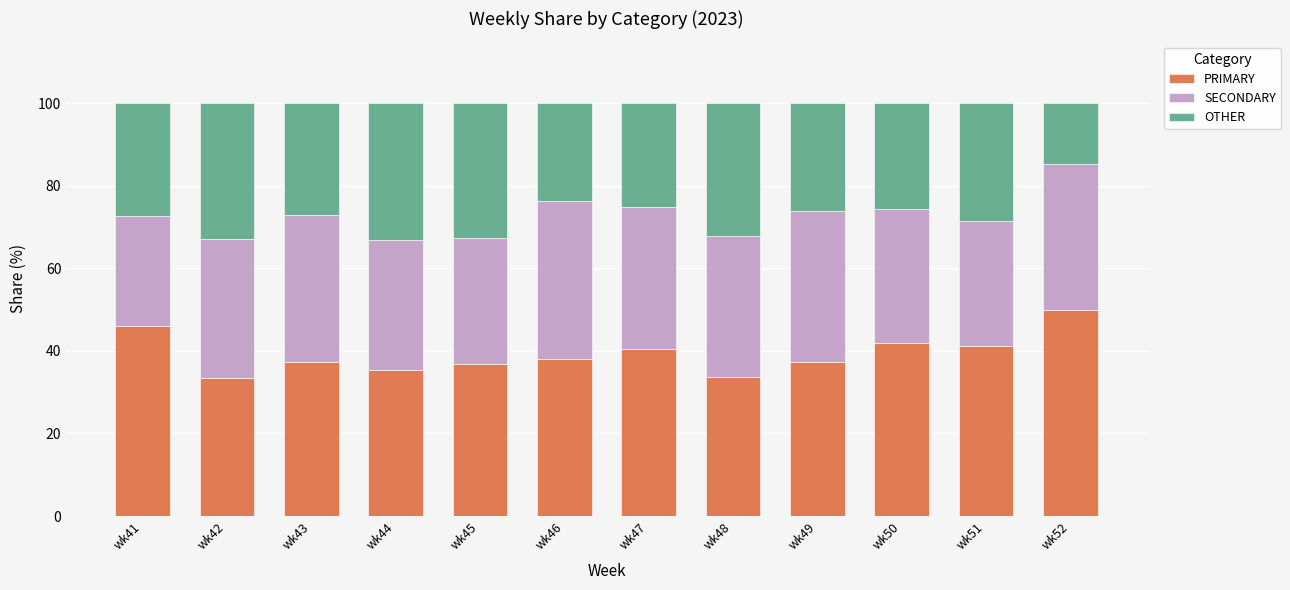

How many data points in PRIMARY are above 38?

6